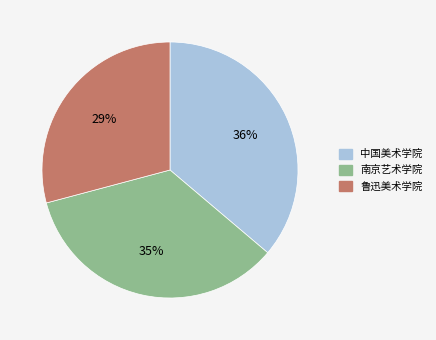

What is the ratio of the value at 南京艺术学院 to the value at 鲁迅美术学院?

1.2